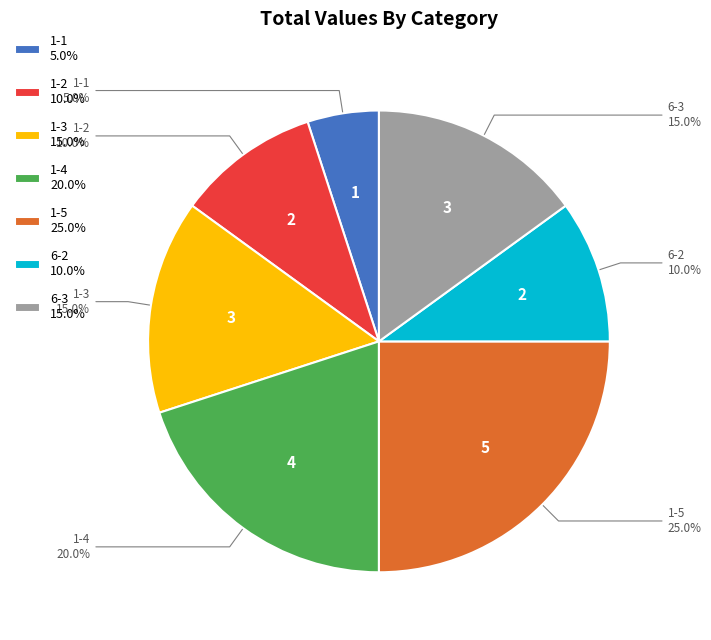

Which category has the biggest portion of the pie?

1-5